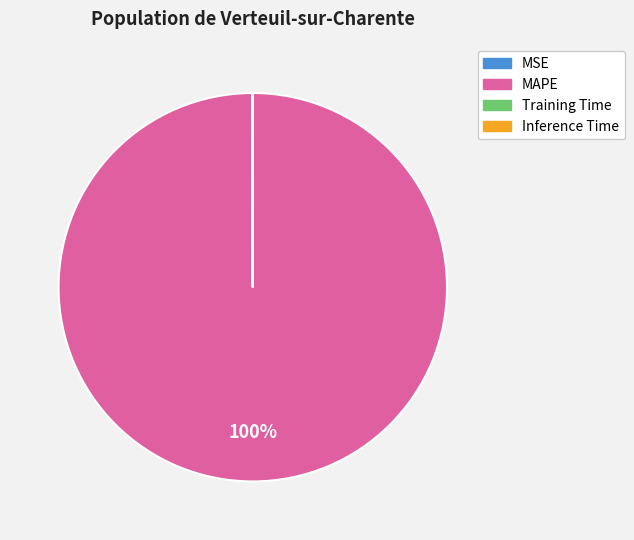

Is it true that MAPE is 100% of the pie?

True